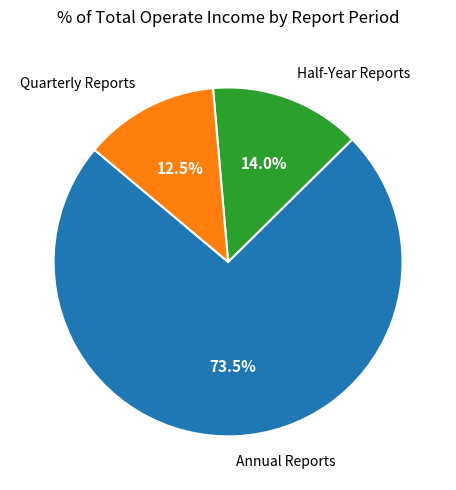

Count the number of slices in the pie.

3